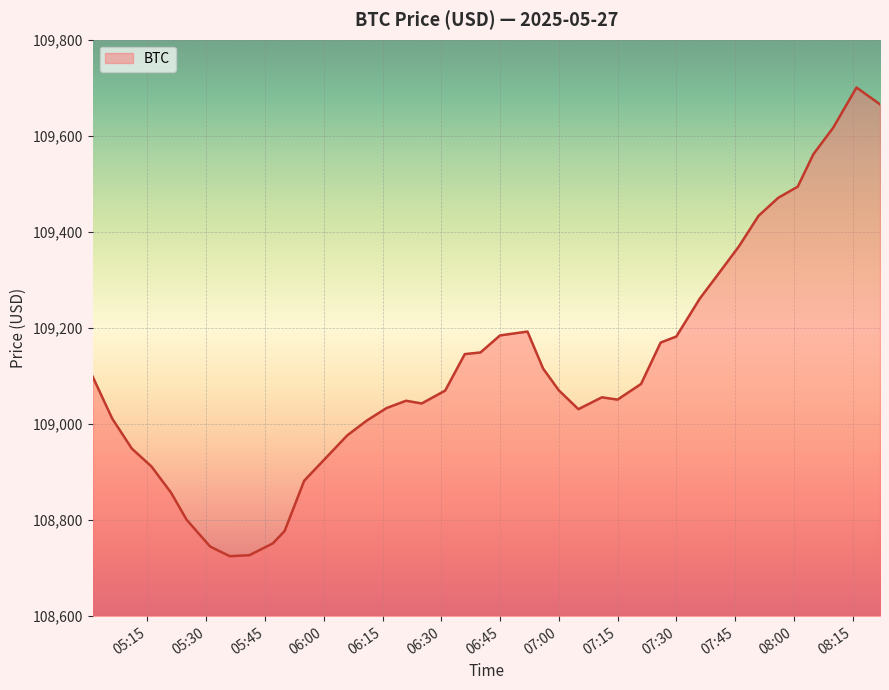

How many lines are shown in the chart?

1